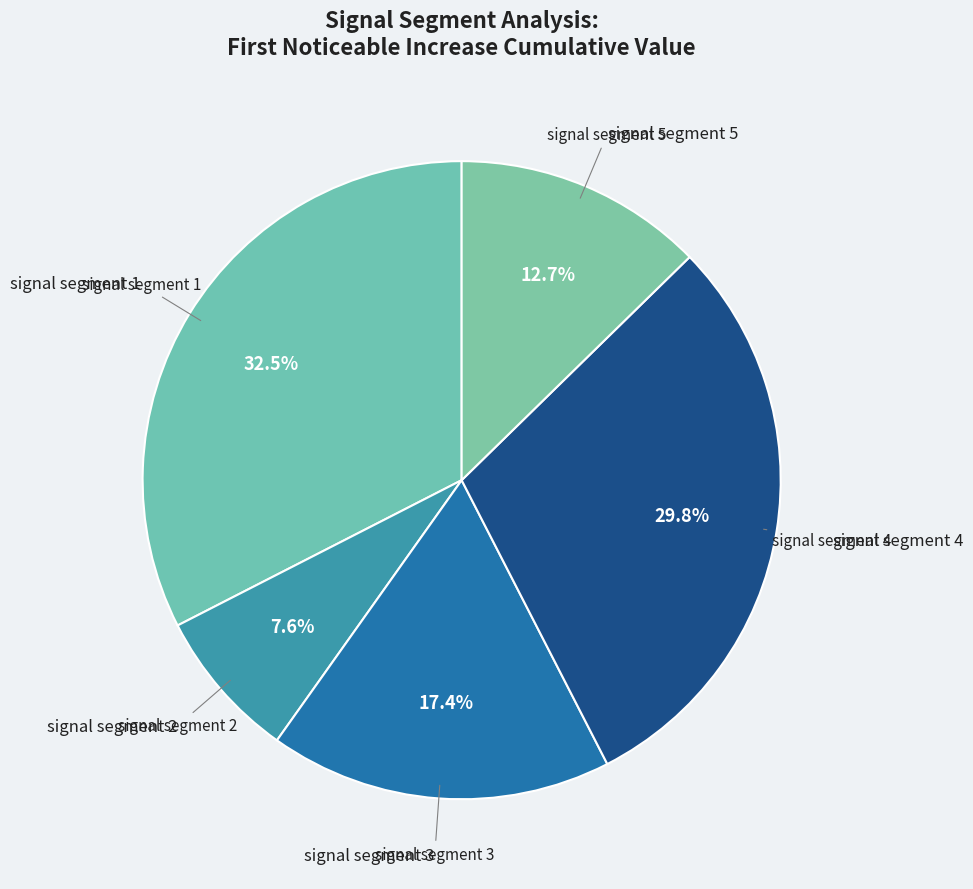

Which category has the smallest portion of the pie?

signal segment 2